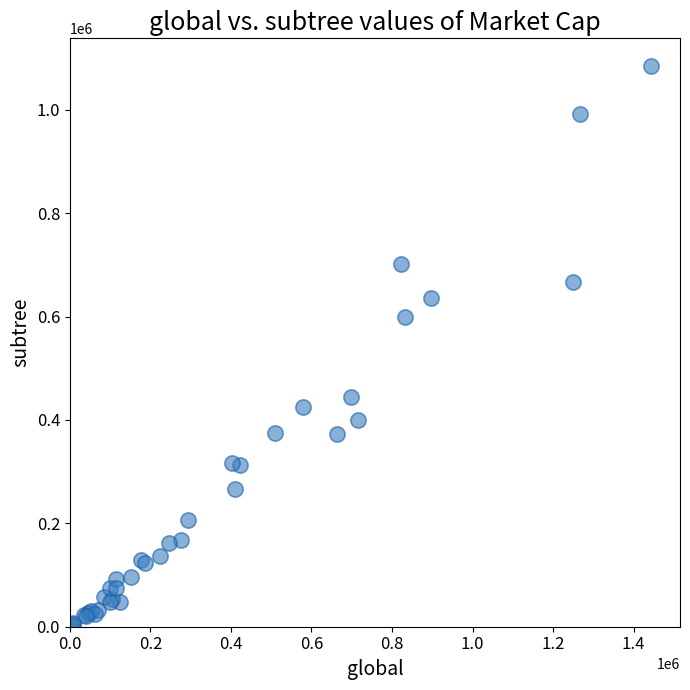

What Y value in the scatter plot is closest to 543039?

598581